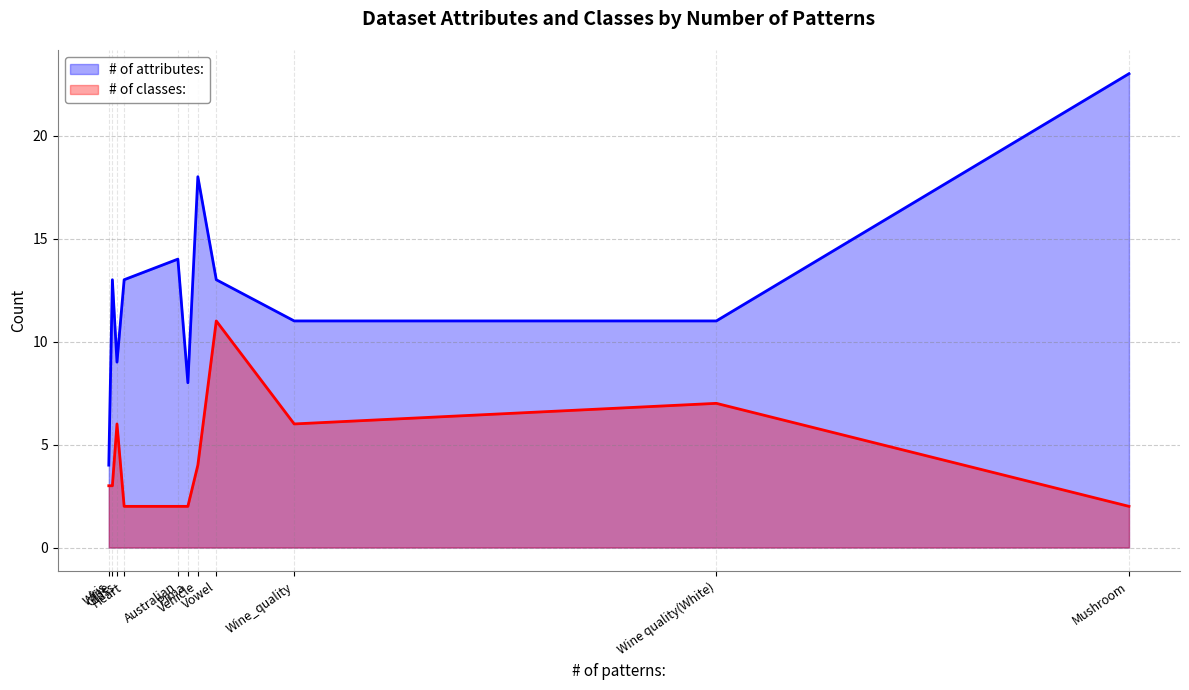

What are all the series names shown in the legend?

# of attributes:, # of classes: